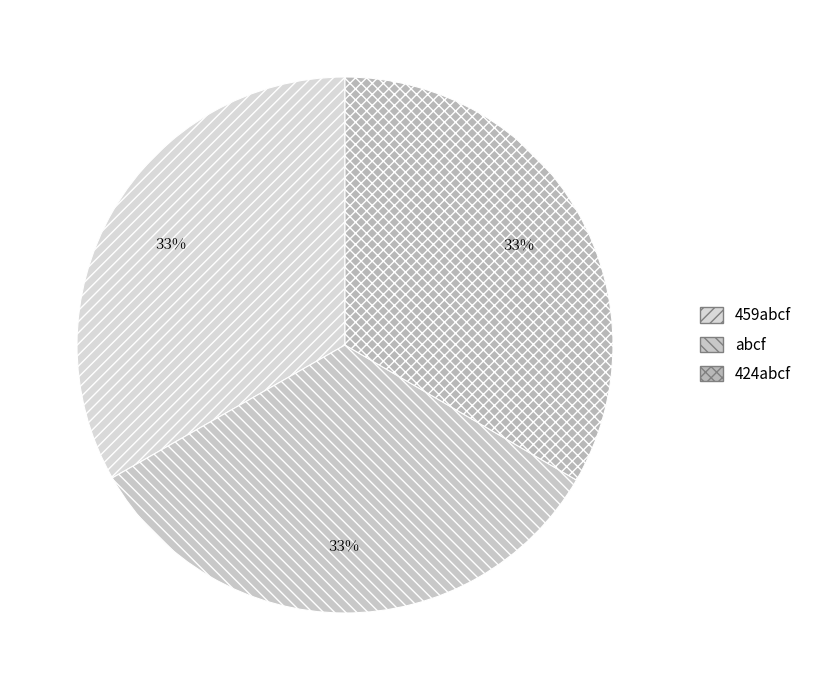

Is there a majority slice in this chart?

No